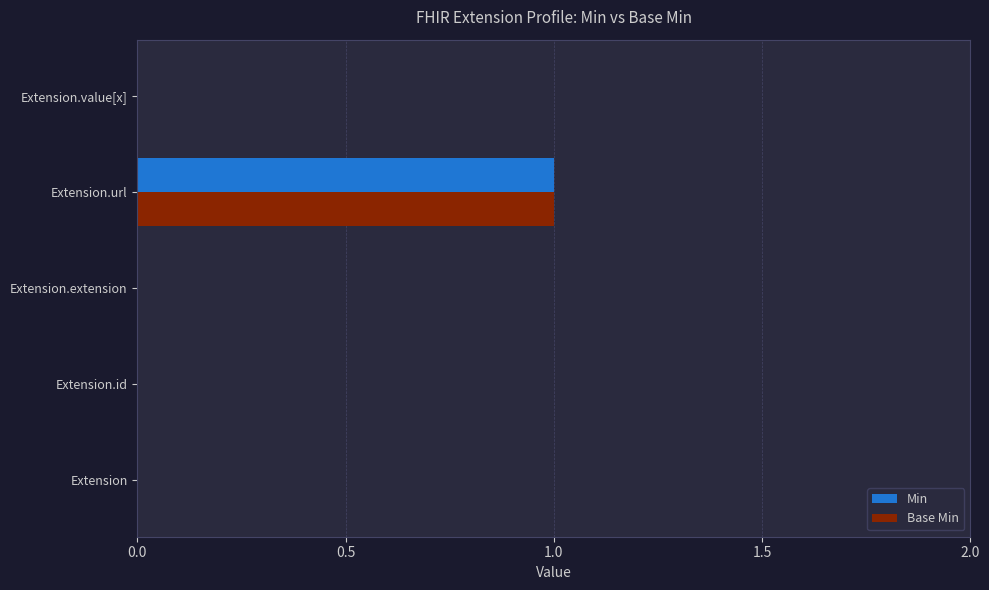

Which category has the highest value in the Base Min series?

Extension.url